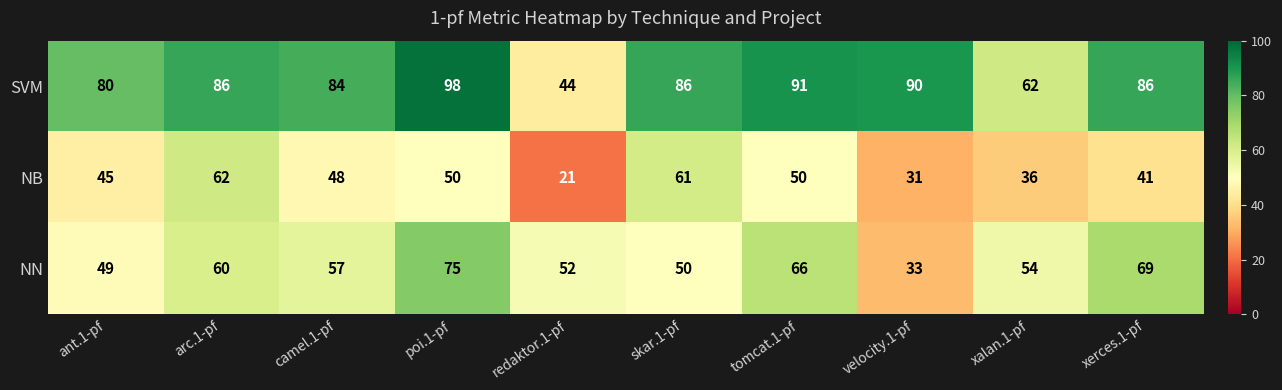

Where is NN nearest to the value 54?

xalan.1-pf